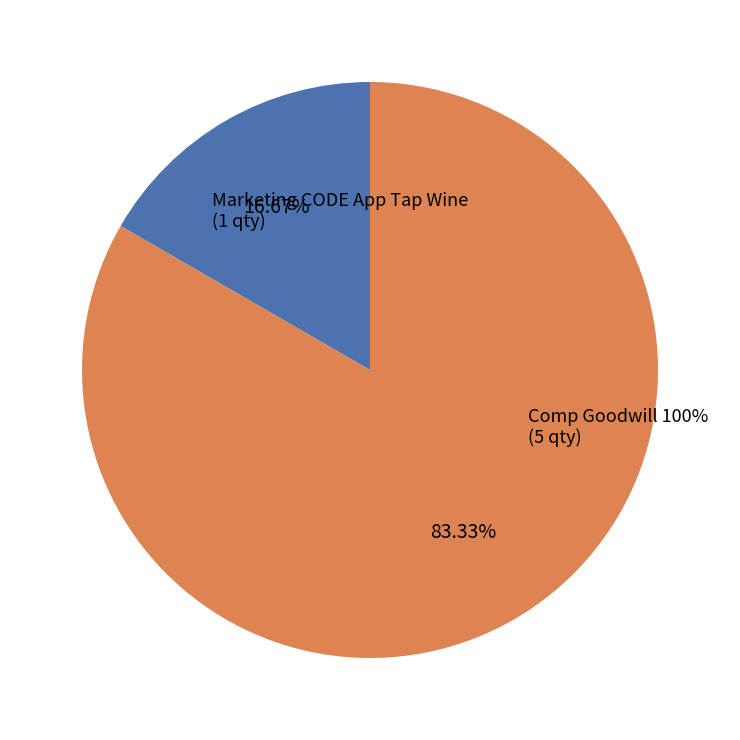

Approximately how many times larger is the value at Marketing CODE App Tap Wine compared to Comp Goodwill 100%?

0.2